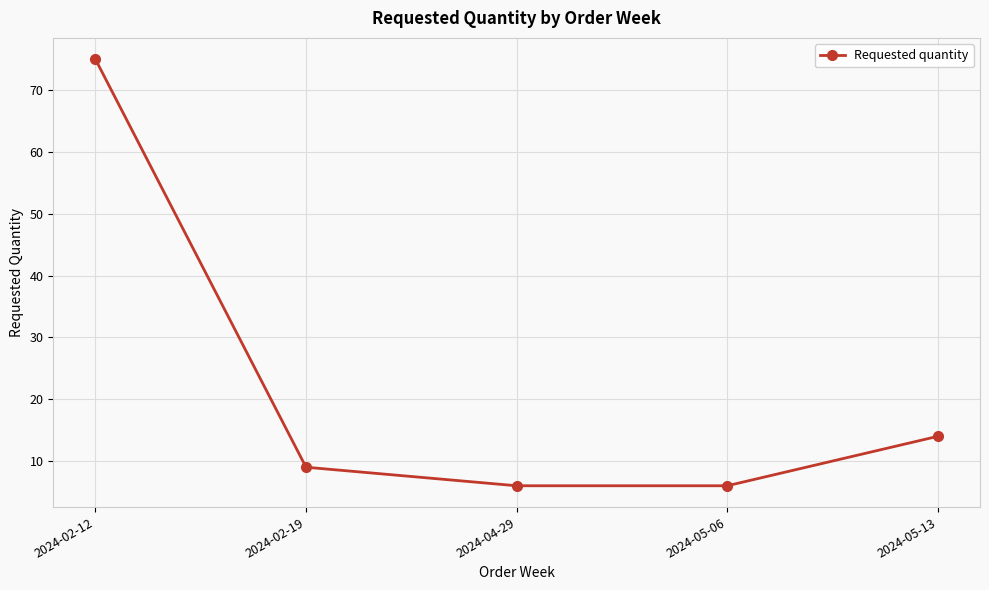

True or false: the data shows 75 at 2024-02-12.

True